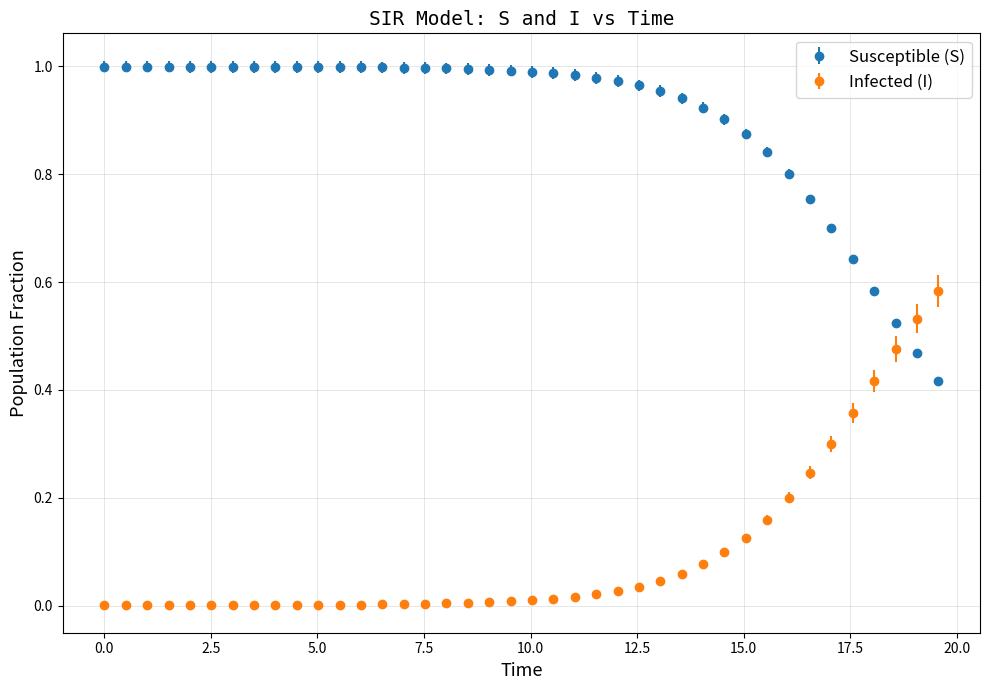

After their last crossing, which series has the higher values: Susceptible (S) or Infected (I)?

Infected (I)